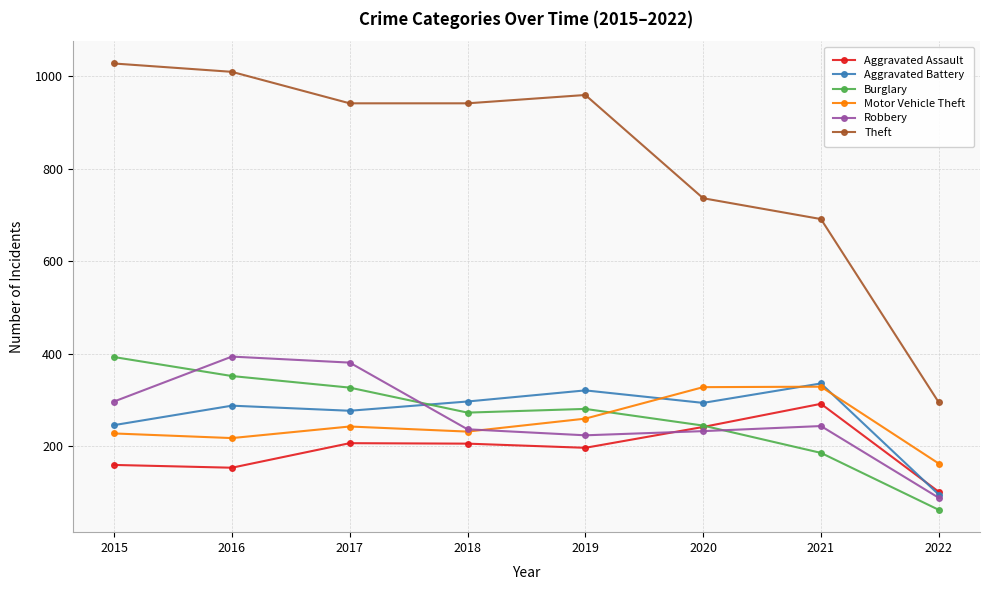

Which series changed the most between 2015 and 2021?

Theft